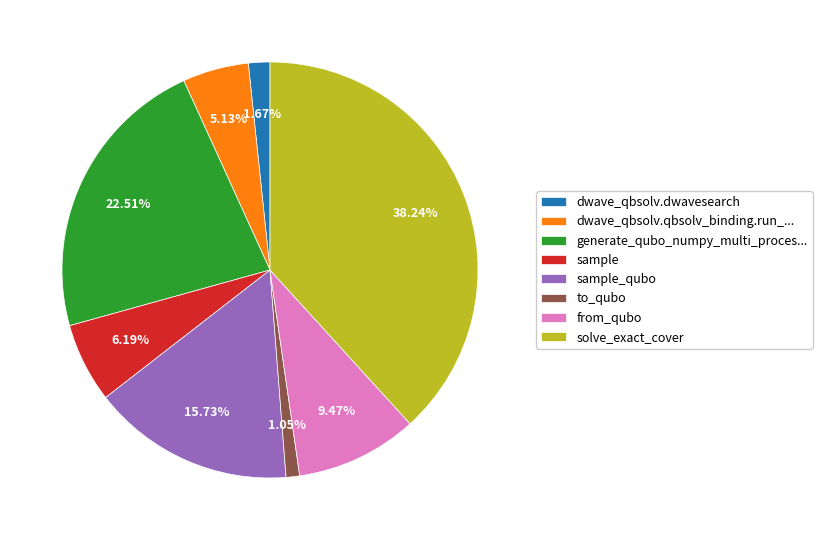

Between dwave_qbsolv.dwavesearch and sample_qubo, which is larger?

sample_qubo